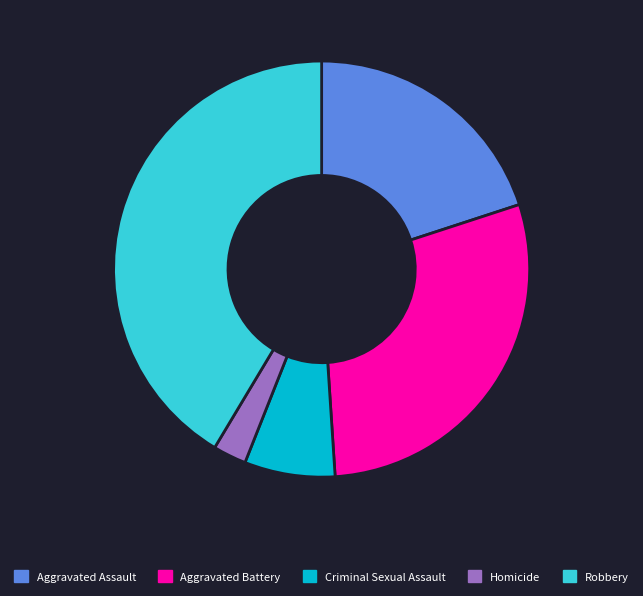

What is the smallest slice in the pie chart?

Homicide